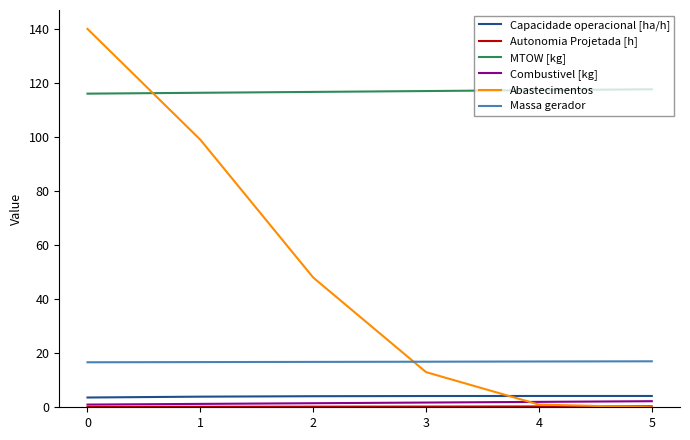

True or false: Combustivel [kg] and Capacidade operacional [ha/h] cross at least once.

False